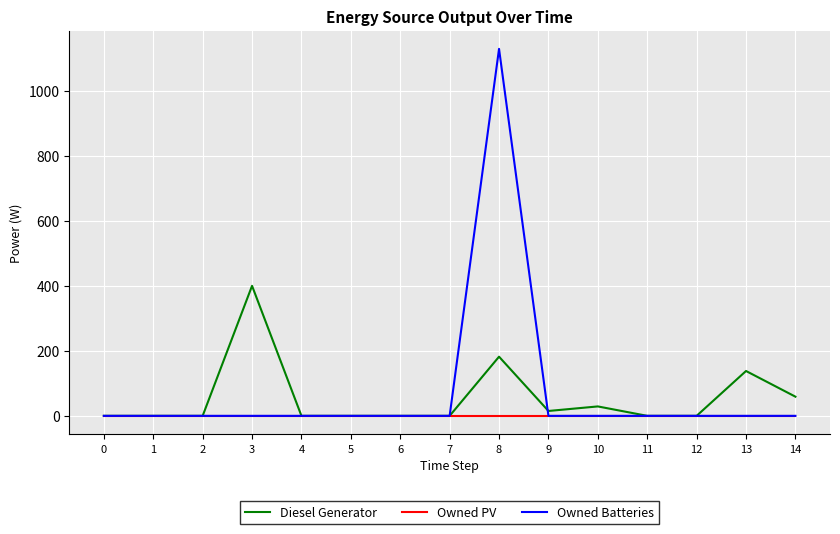

At how many categories does at least one series exceed 672?

1